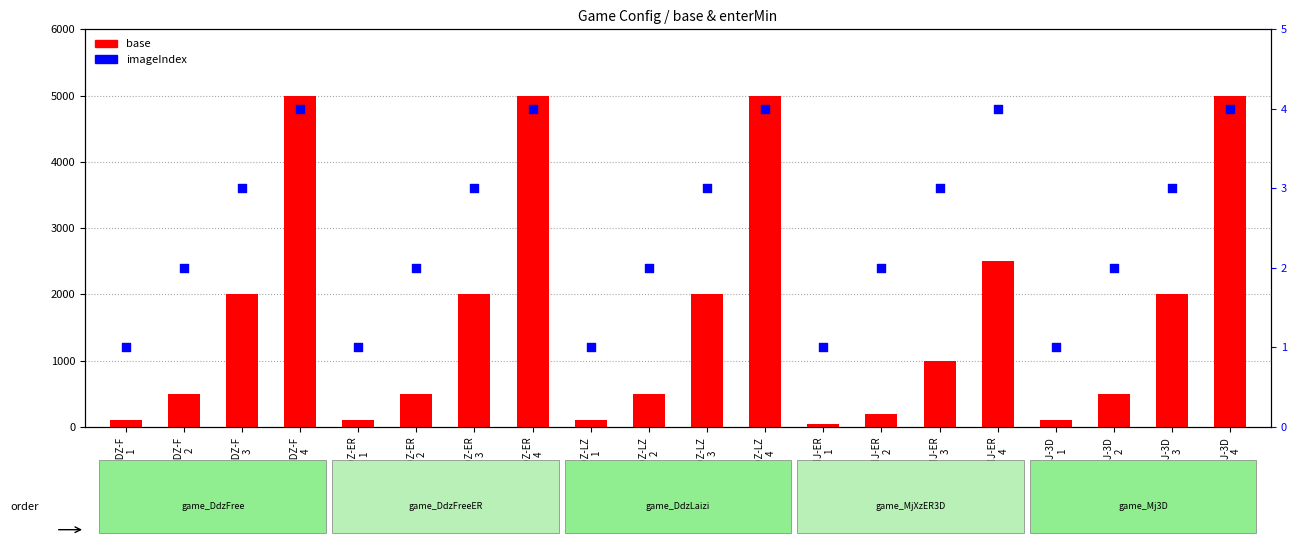

What are all the series names shown in the legend?

base, imageIndex